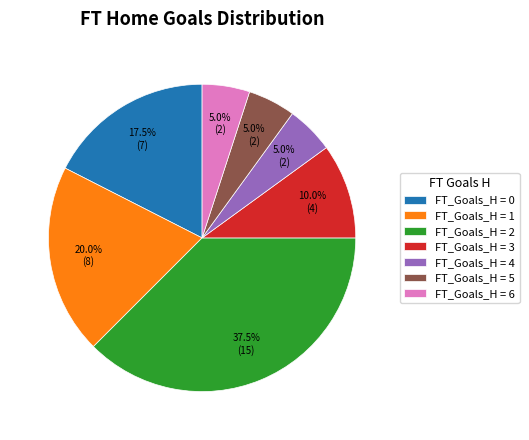

Does FT_Goals_H = 4 account for over 50% of the chart?

No